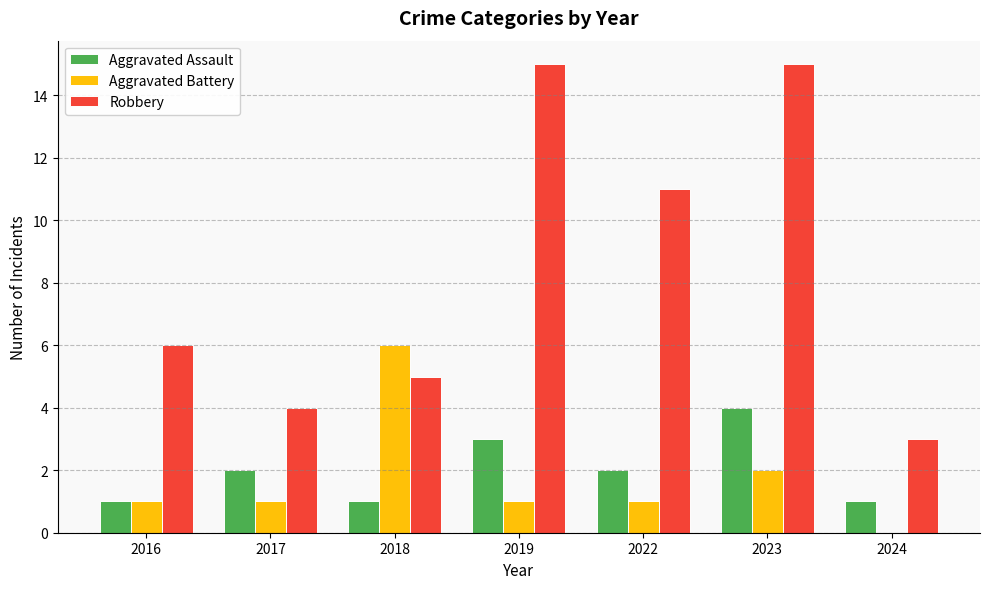

Which series has the largest range (max minus min)?

Robbery